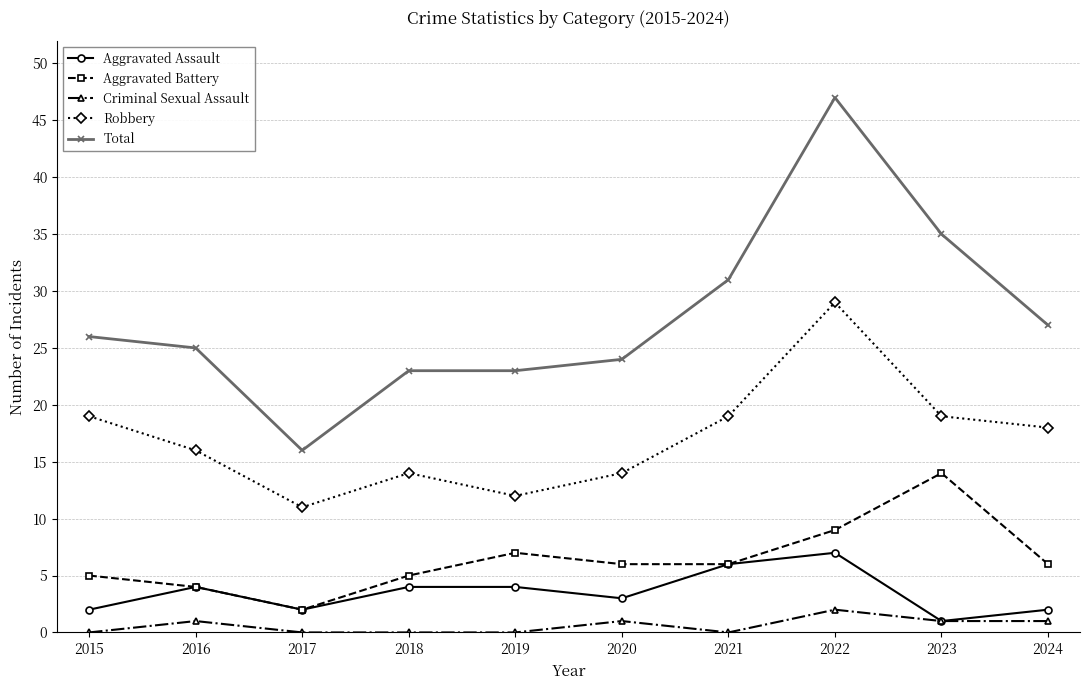

Between 2015 and 2021, which series saw the biggest shift?

Total